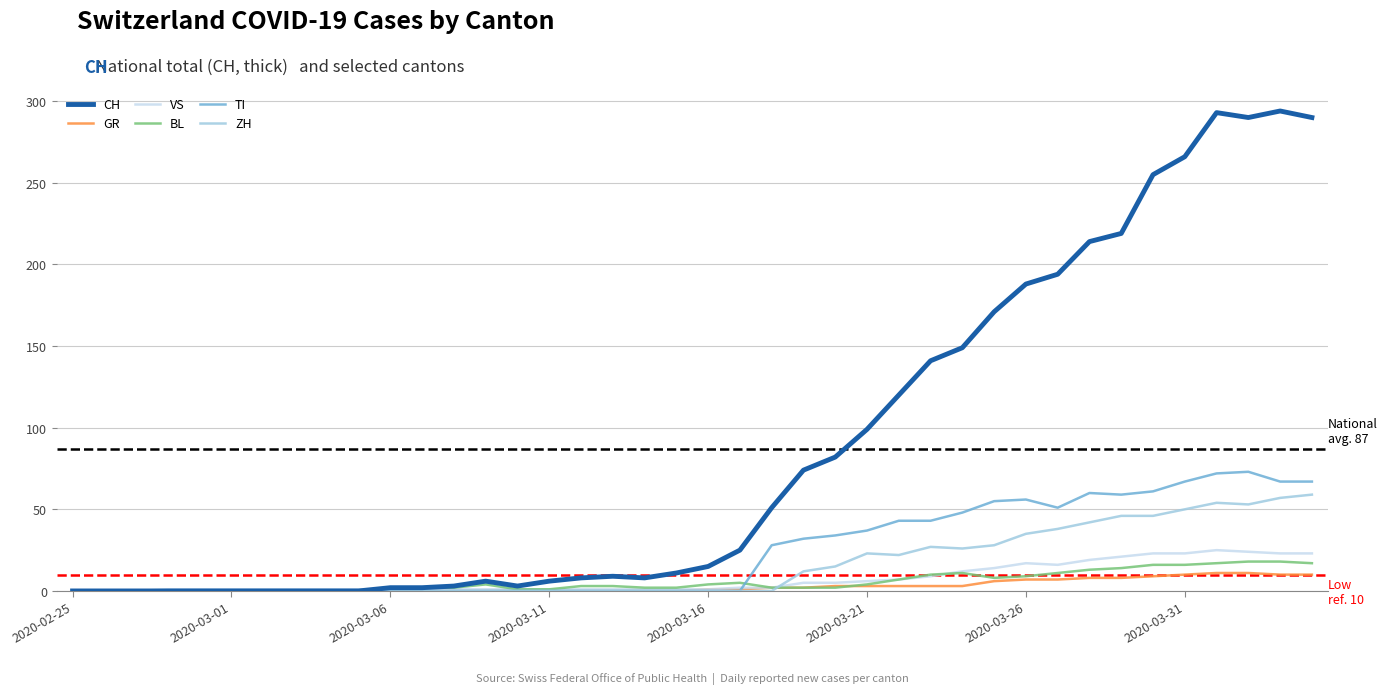

Which series has the largest range (max minus min)?

CH